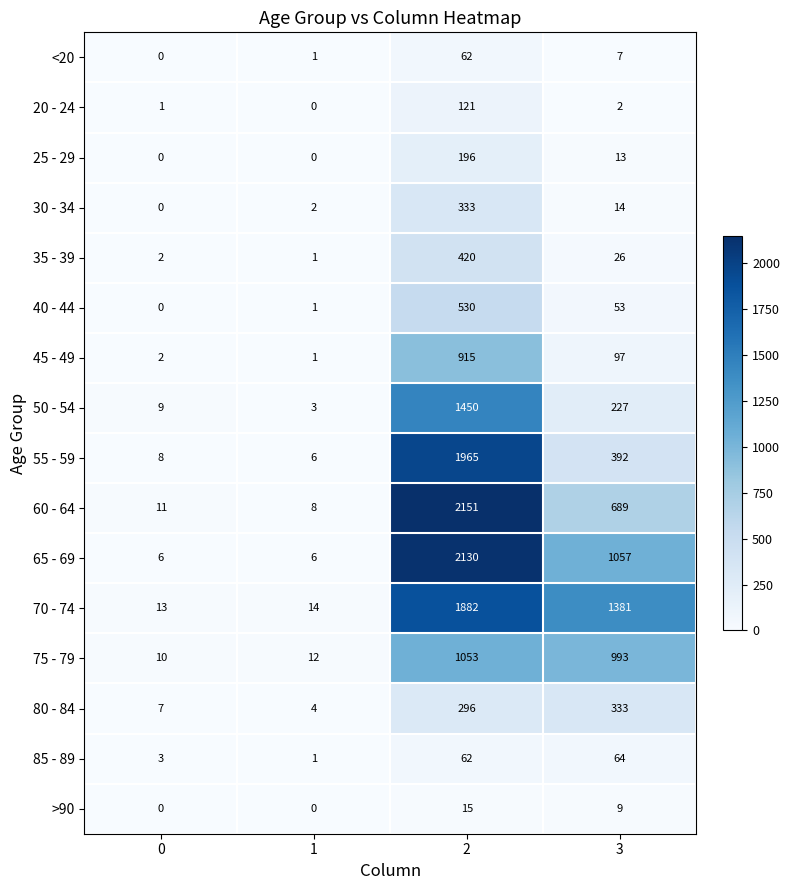

What is the difference between the maximum and second lowest values in the 30 - 34 series?

331